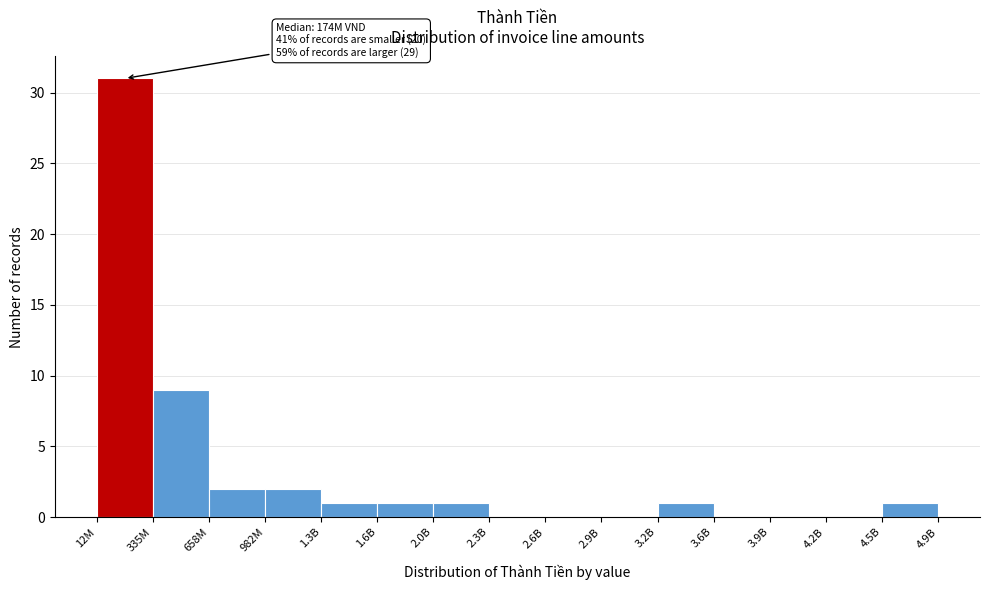

Reading left to right, what are all the values shown in this chart?

12M=31	335M=9	658M=2	982M=2	1.3B=1	1.6B=1	2.0B=1	2.3B=0	2.6B=0	2.9B=0	3.2B=1	3.6B=0	3.9B=0	4.2B=0	4.5B=1